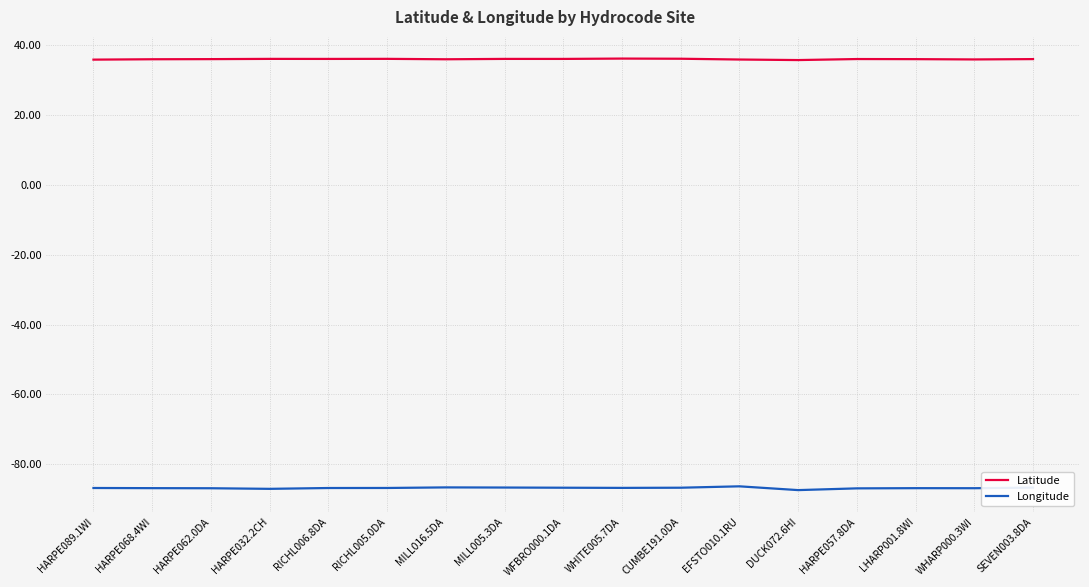

What is the smallest value displayed?

-87.5